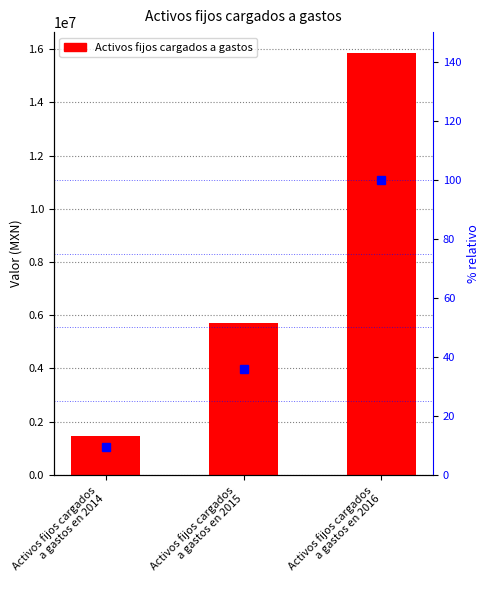

Reading right to left, extract all data points from this chart.

Activos fijos cargados a gastos: Activos fijos cargados
a gastos en 2016=15846166.0	Activos fijos cargados
a gastos en 2015=5700370.0	Activos fijos cargados
a gastos en 2014=1475332.0
% relativo al máximo: Activos fijos cargados
a gastos en 2016=100.0	Activos fijos cargados
a gastos en 2015=36.0	Activos fijos cargados
a gastos en 2014=9.3